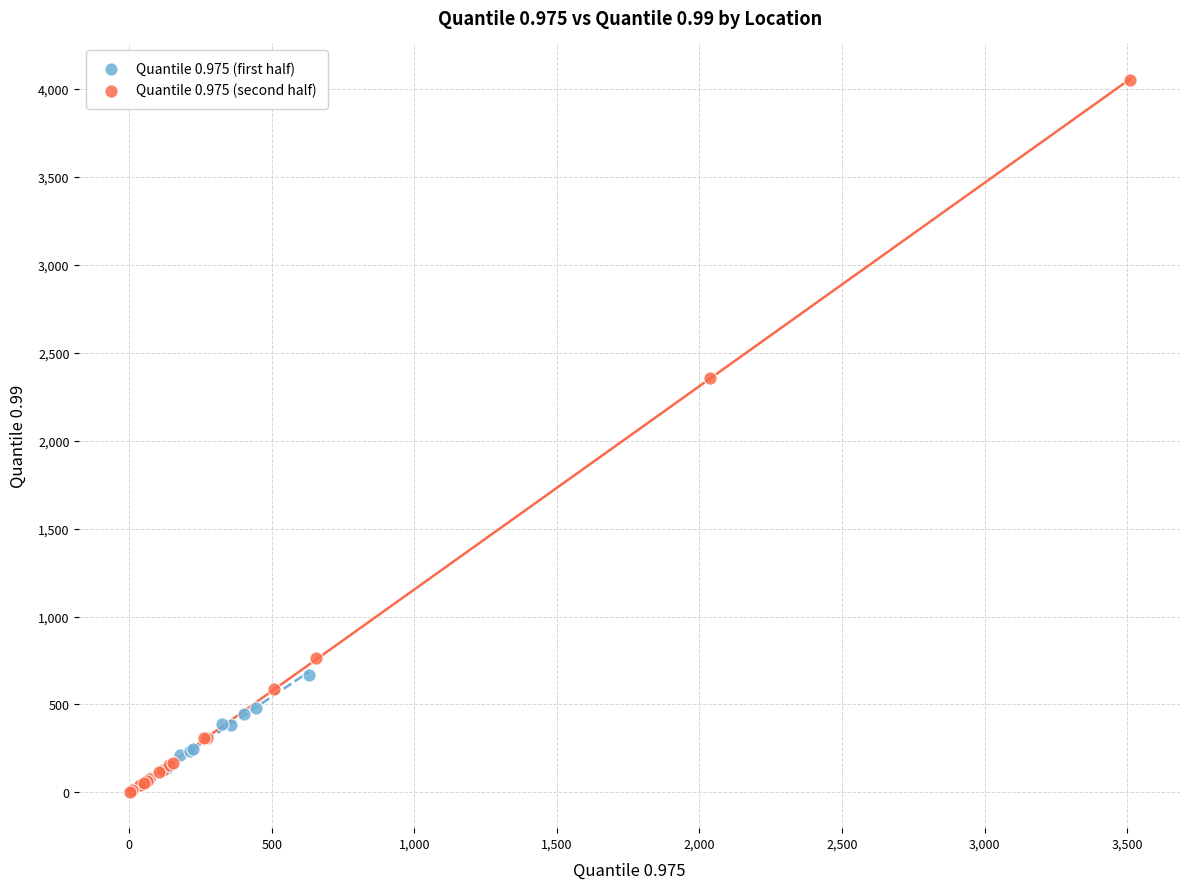

What are all the series names shown in the legend?

Quantile 0.975 (first half), Quantile 0.975 (second half)